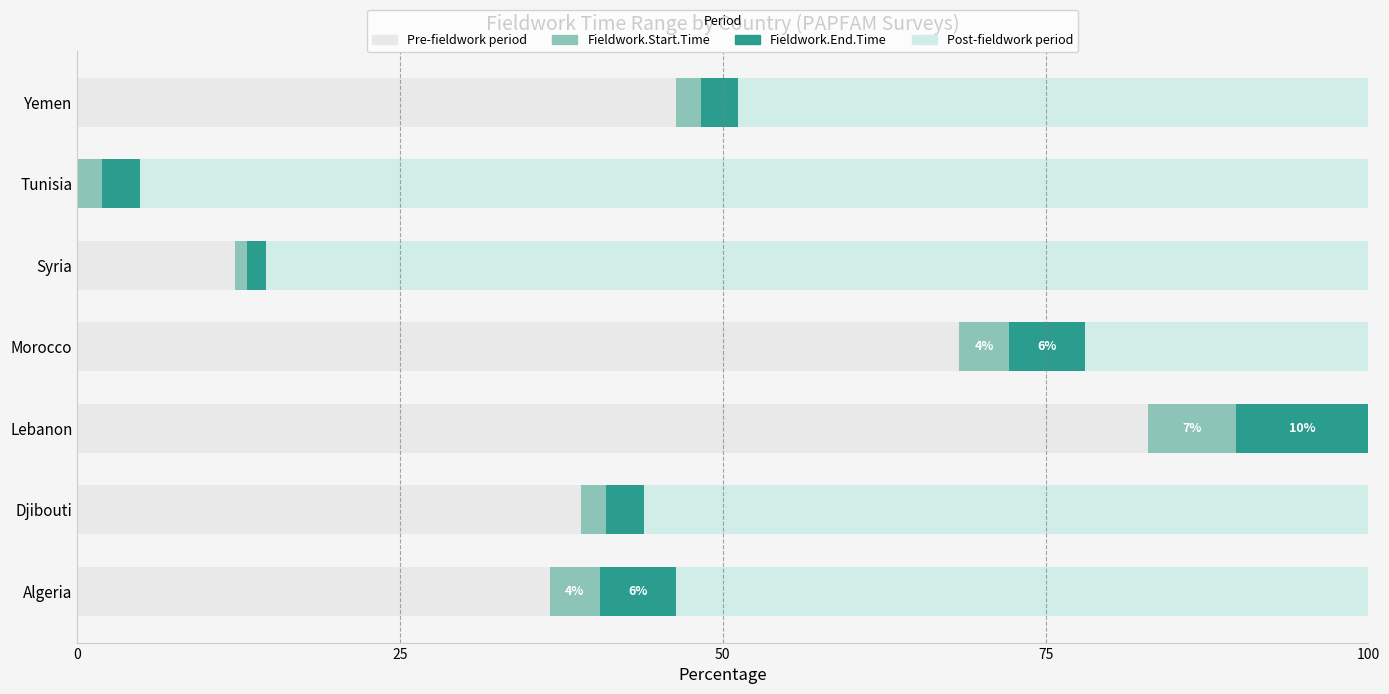

What is the average value of the Pre-fieldwork period series?

40.8